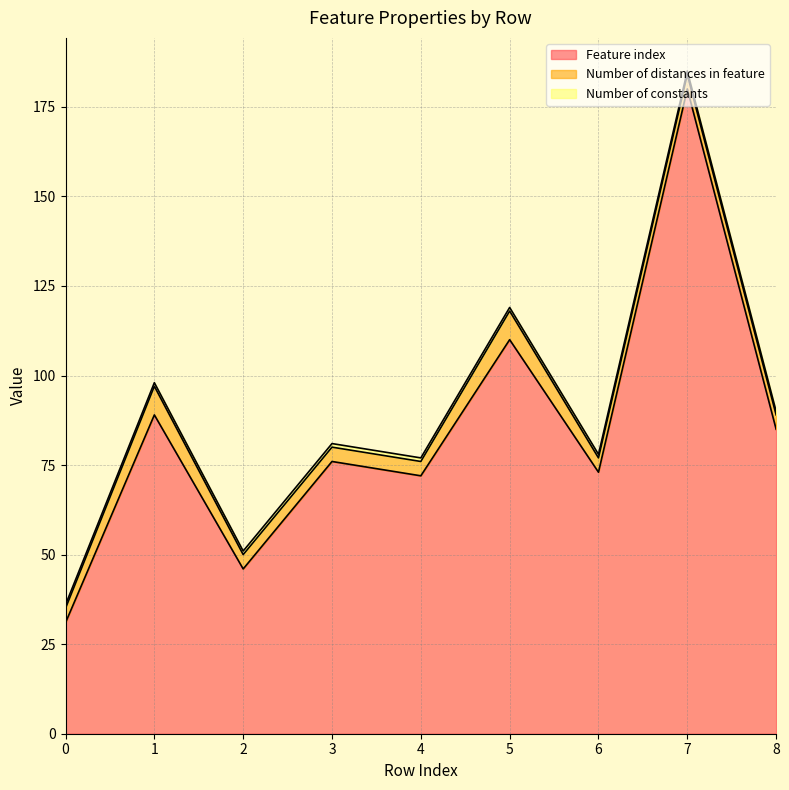

List the series in order of their peak value, lowest first.

Number of constants, Number of distances in feature, Feature index